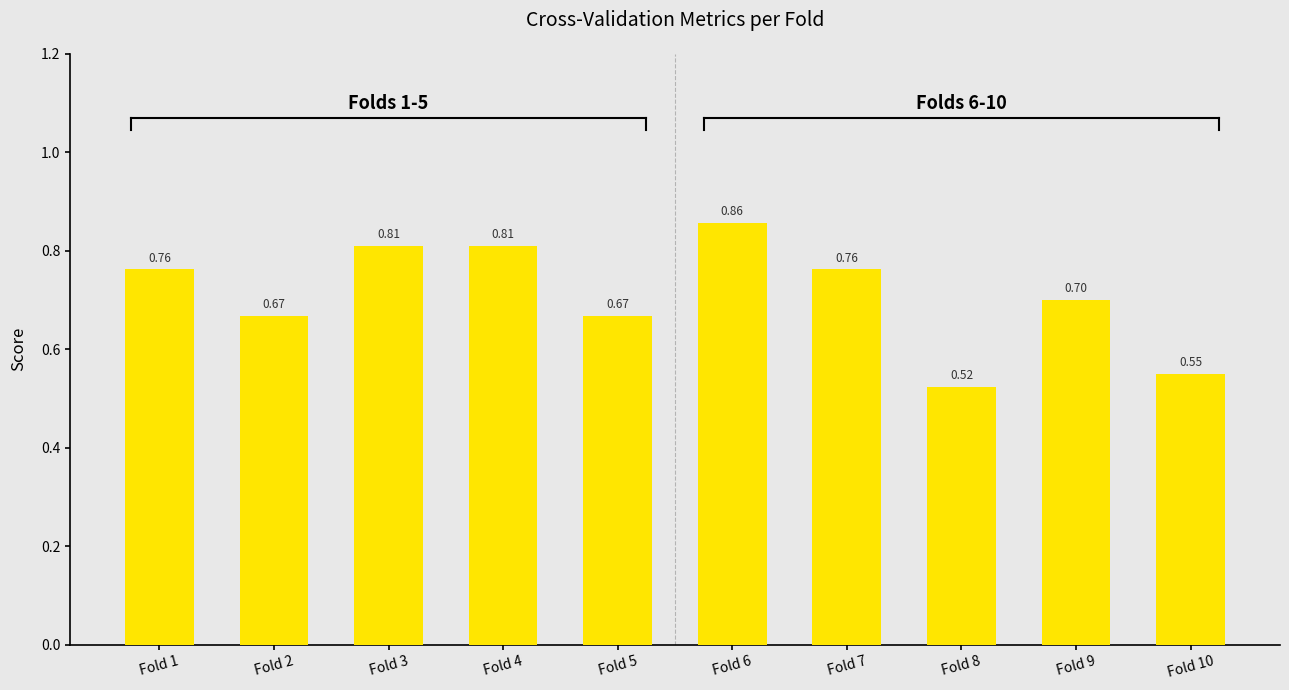

What is the difference between the maximum and second lowest values?

0.3